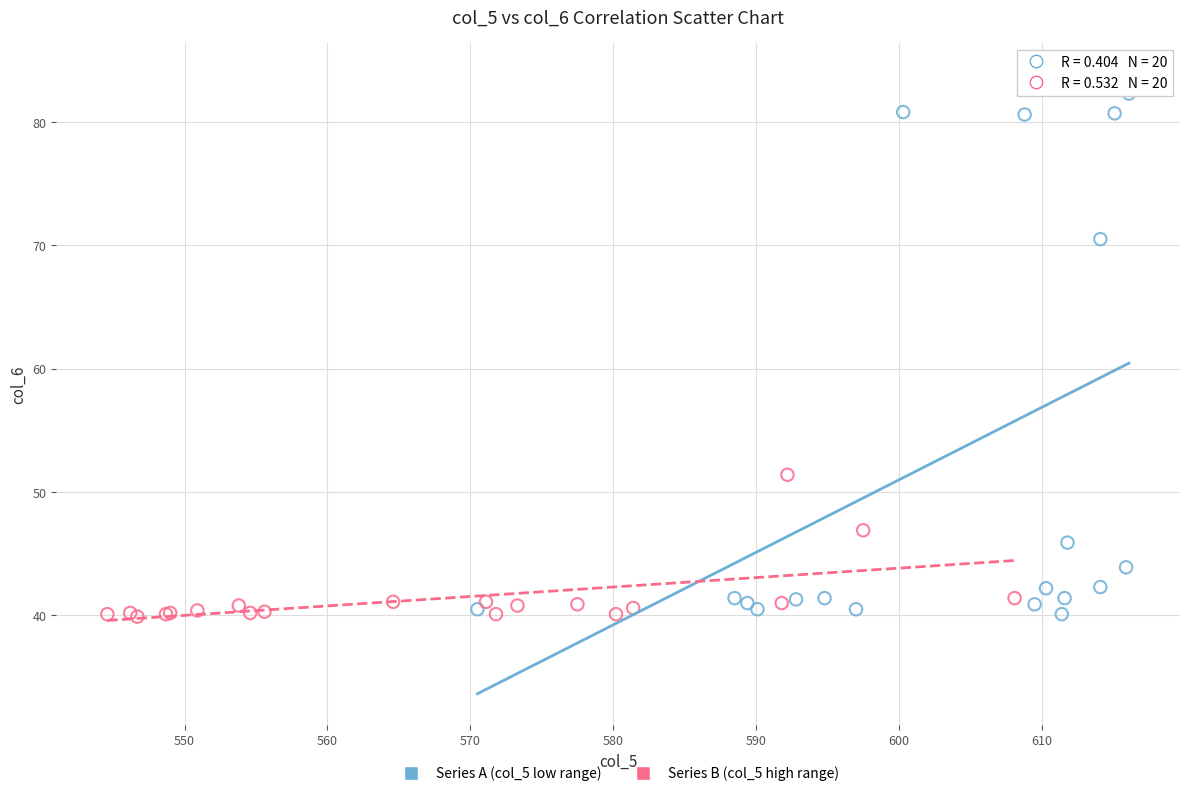

Which series contains the highest Y value?

Series A (col_5 low range)